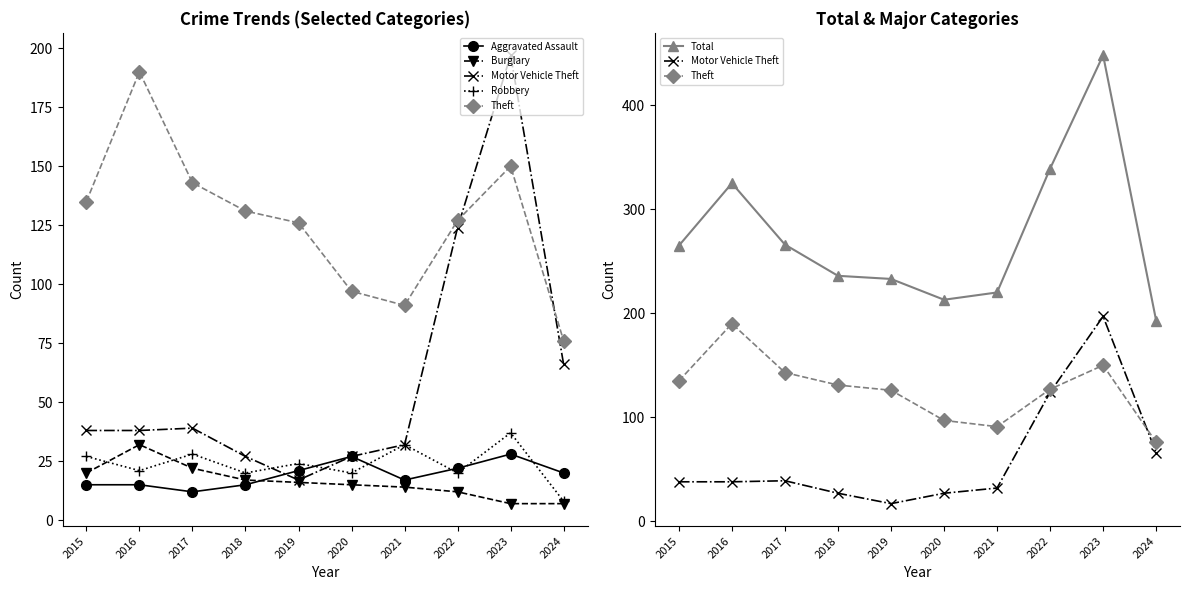

Reading right to left, what are all the values shown in this chart?

Aggravated Assault: 2024=20	2023=28	2022=22	2021=17	2020=27	2019=21	2018=15	2017=12	2016=15	2015=15
Burglary: 2024=7	2023=7	2022=12	2021=14	2020=15	2019=16	2018=17	2017=22	2016=32	2015=20
Motor Vehicle Theft: 2024=66	2023=197	2022=124	2021=32	2020=27	2019=17	2018=27	2017=39	2016=38	2015=38
Robbery: 2024=8	2023=37	2022=20	2021=32	2020=20	2019=24	2018=20	2017=28	2016=21	2015=27
Theft: 2024=76	2023=150	2022=127	2021=91	2020=97	2019=126	2018=131	2017=143	2016=190	2015=135
Total: 2024=193	2023=448	2022=339	2021=220	2020=213	2019=233	2018=236	2017=266	2016=325	2015=265